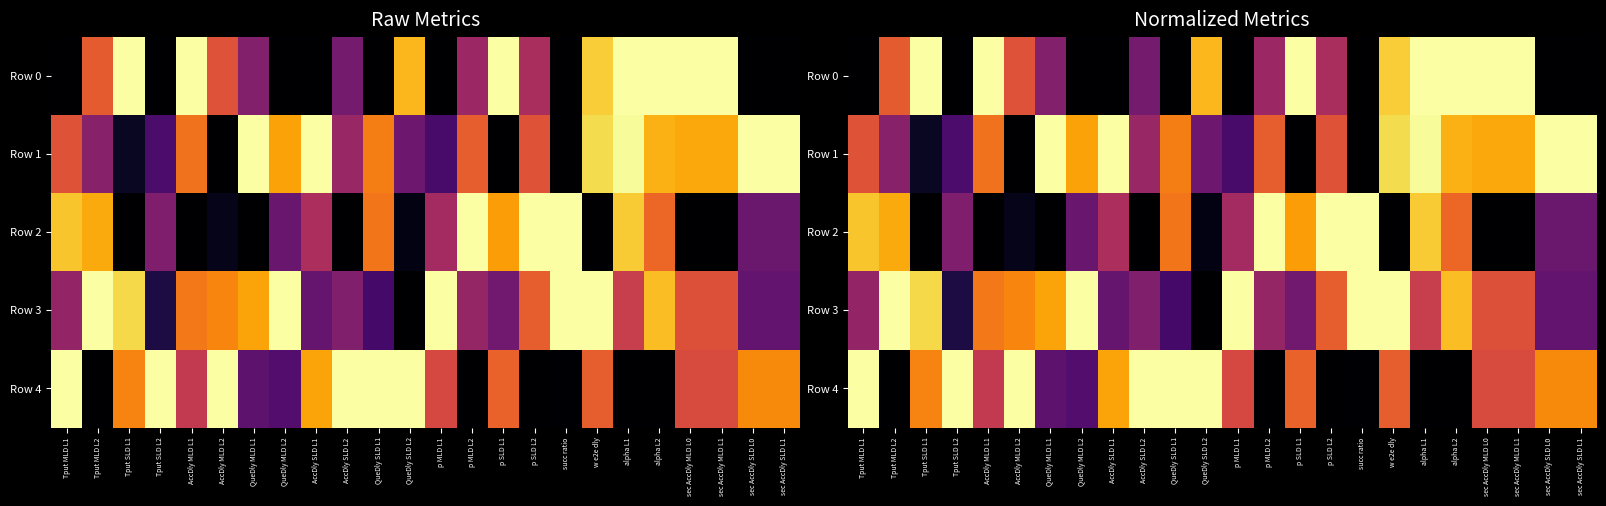

Rank the series by their maximum value, from lowest to highest.

Row 0, Row 1, Row 2, Row 3, Row 4